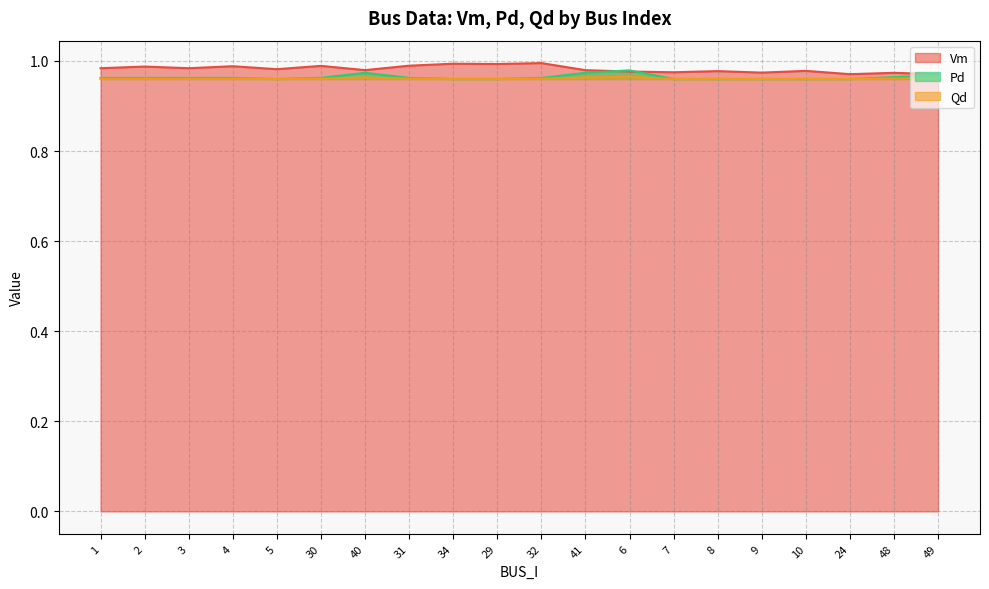

The value of Qd at 1 is 1.0. True or false?

True